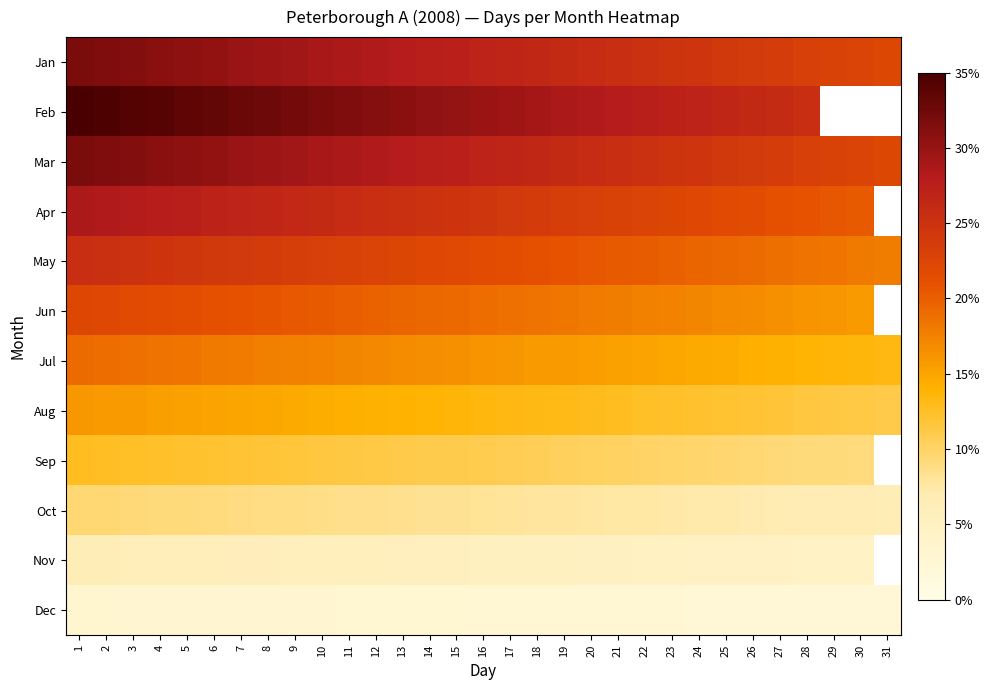

Count the number of categories in the chart.

31